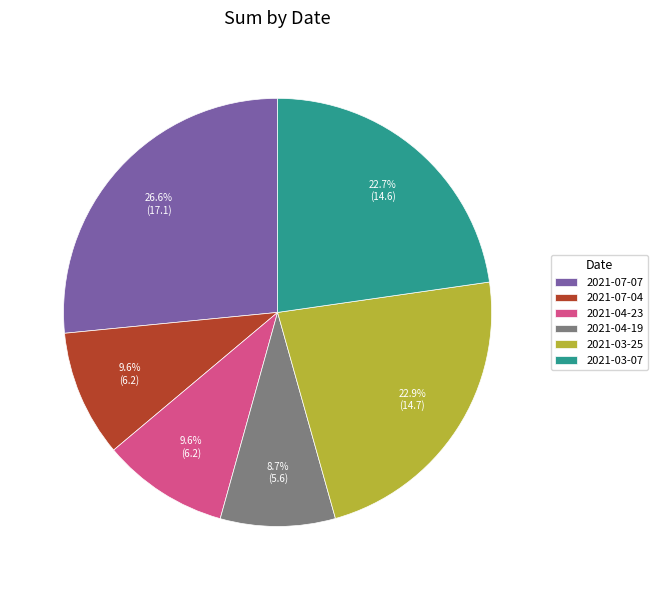

Is there a majority slice in this chart?

No